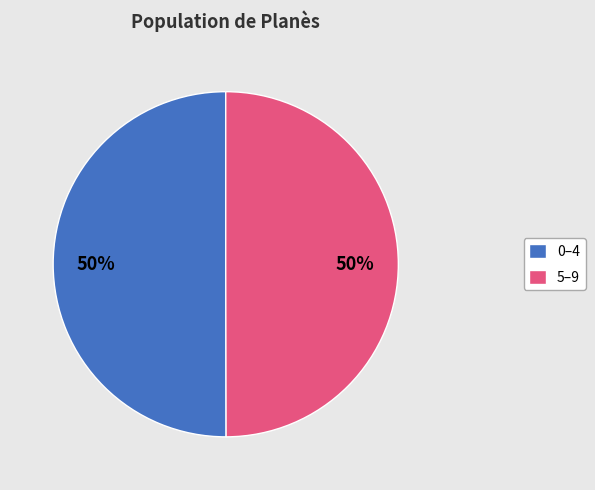

How many segments does this pie chart have?

2